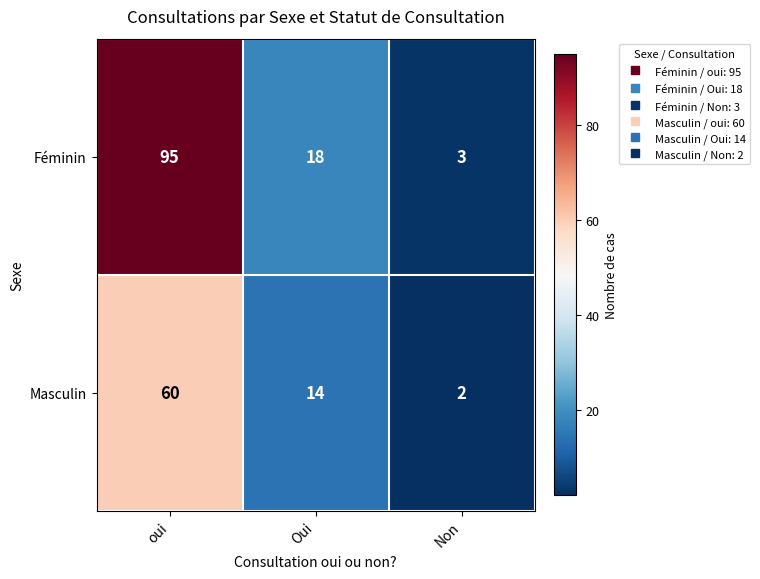

Which category has the highest value across all series?

oui